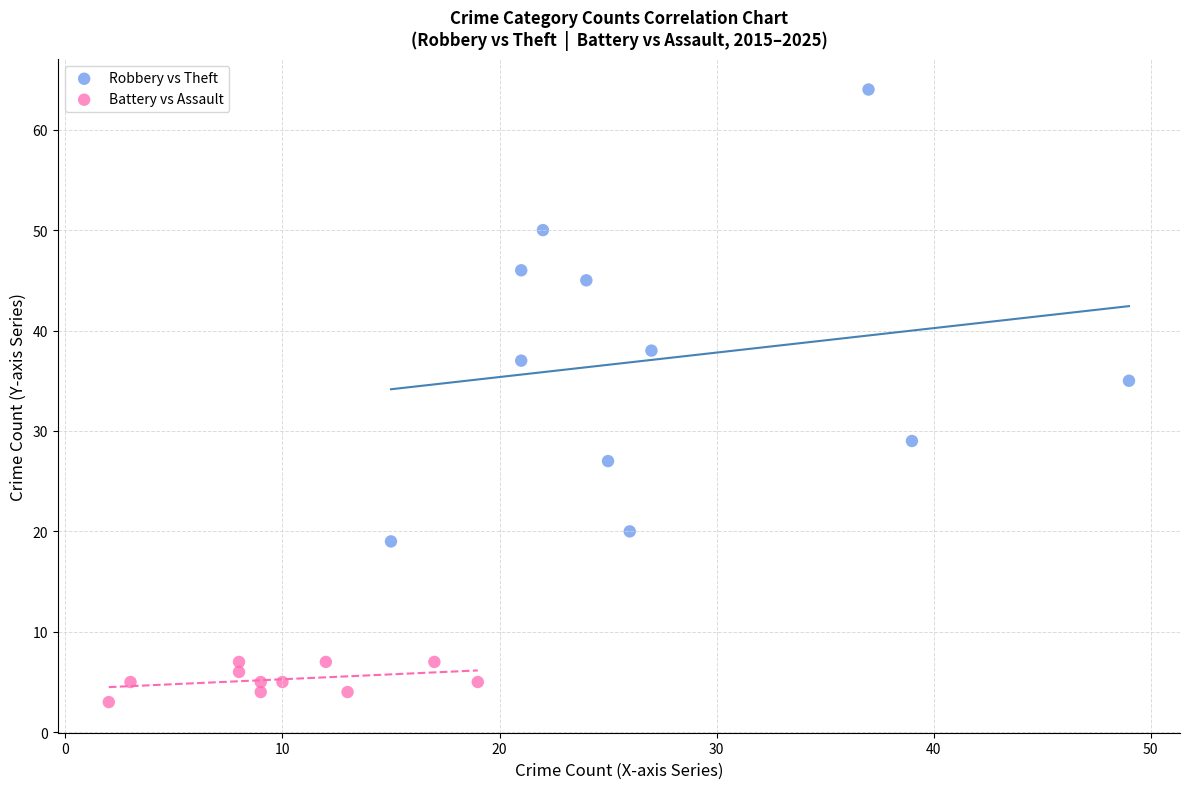

Which series reaches the minimum Y coordinate?

Battery vs Assault